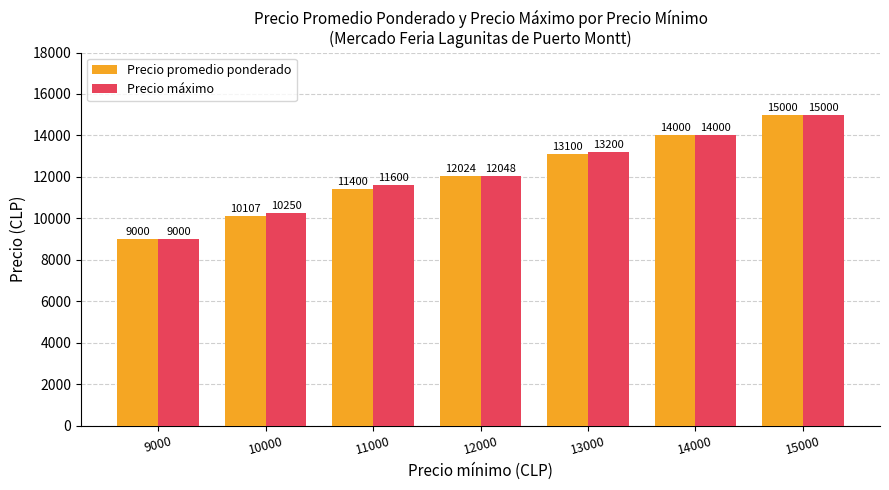

List the labels in order of Precio promedio ponderado value, smallest first.

9000, 10000, 11000, 12000, 13000, 14000, 15000